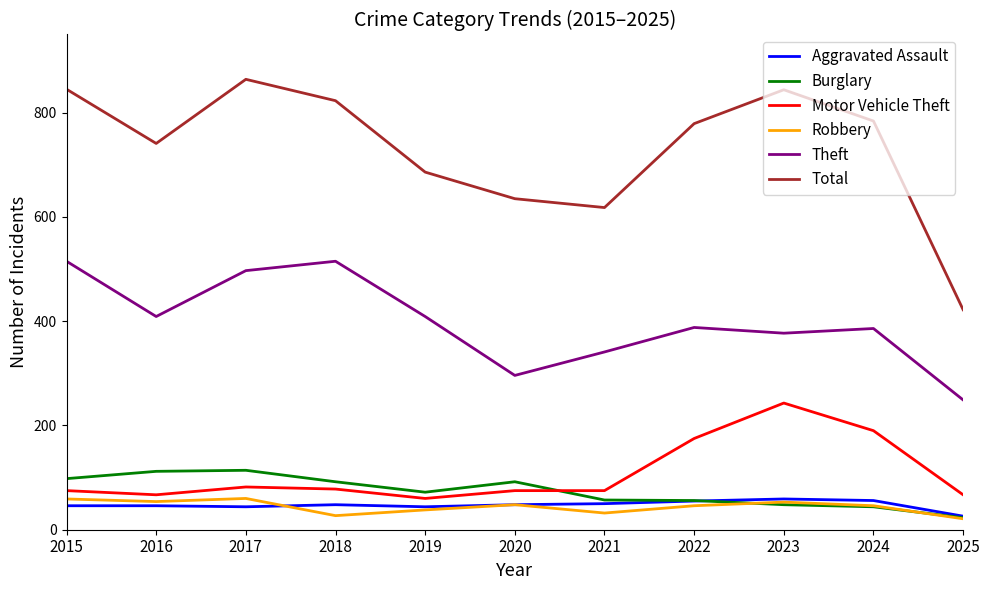

How many values in the Theft series are below 388?

5